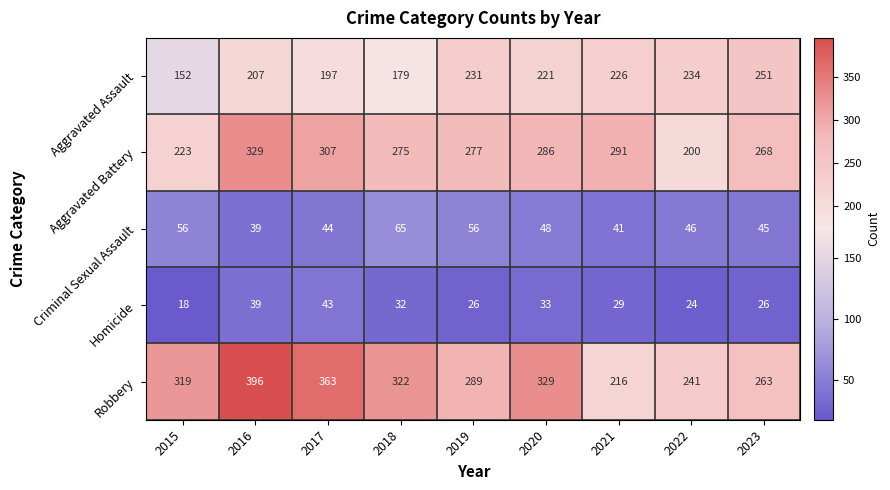

The Robbery series shows 142 at 2015. True or false?

False